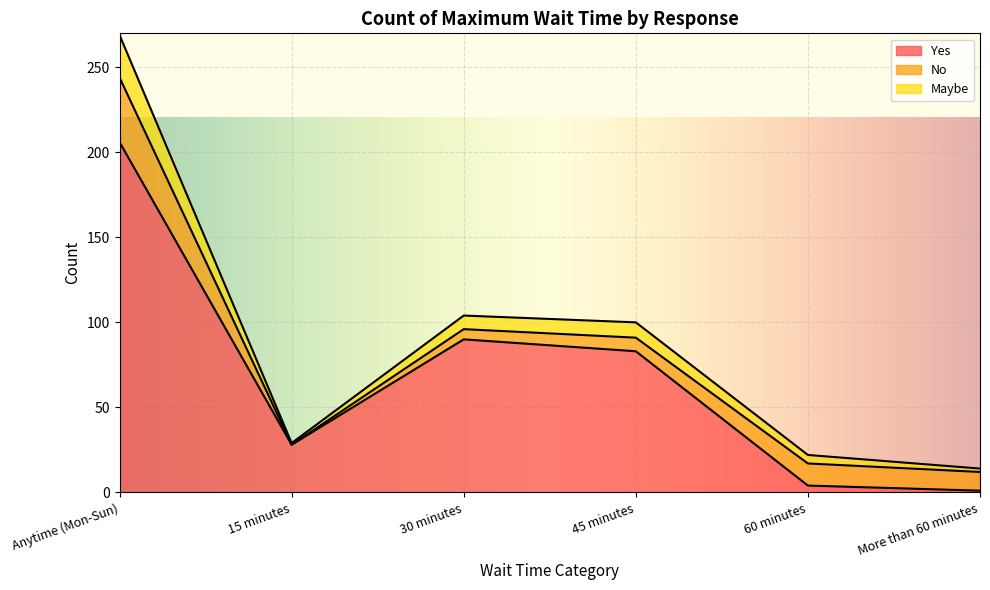

The Yes series shows 48 at 15 minutes. True or false?

False